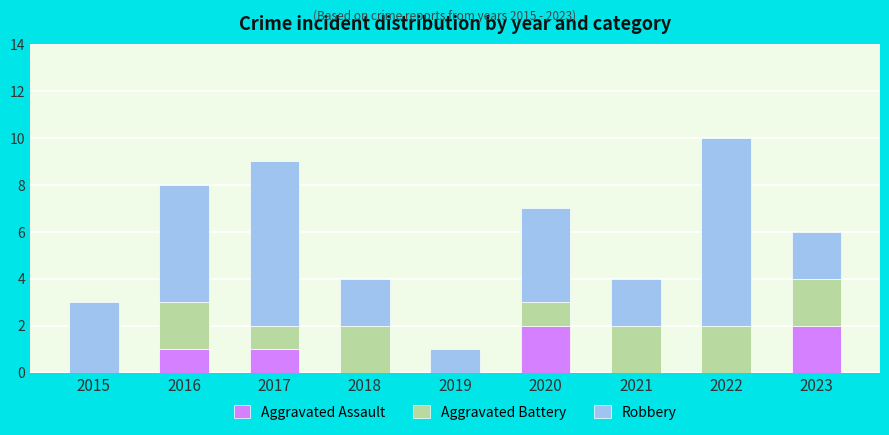

What is the total value across all series at 2018?

4